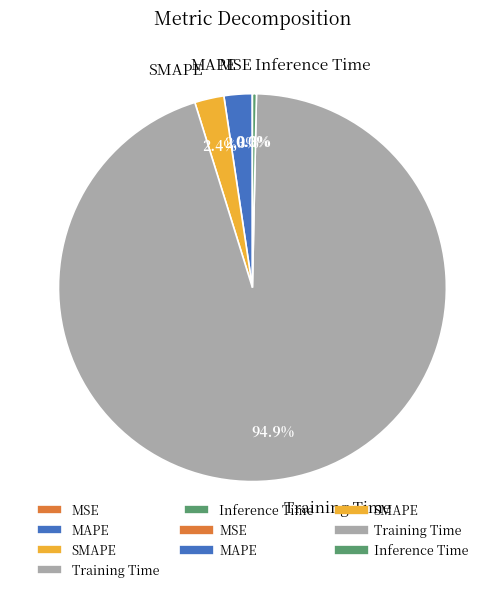

Does Inference Time represent more than half of the total?

No